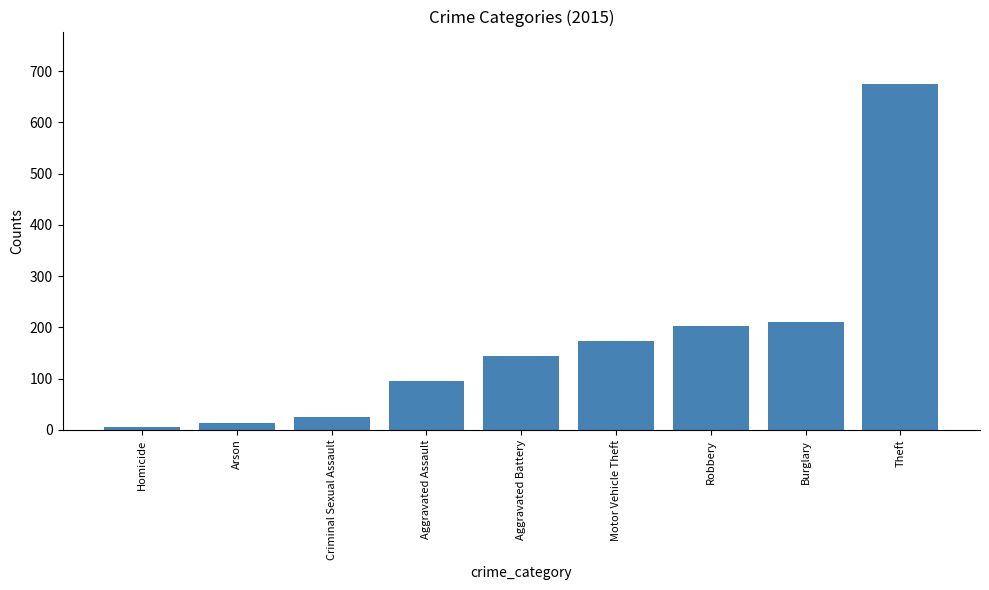

Count the number of data series in this chart.

1